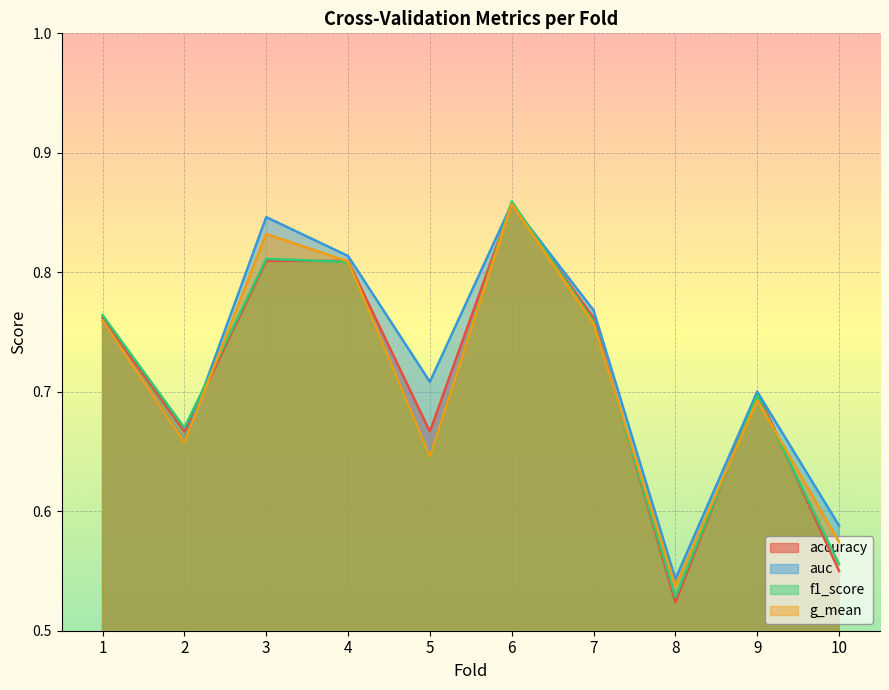

At 4, list the series in order from largest to smallest.

auc, accuracy, g_mean, f1_score